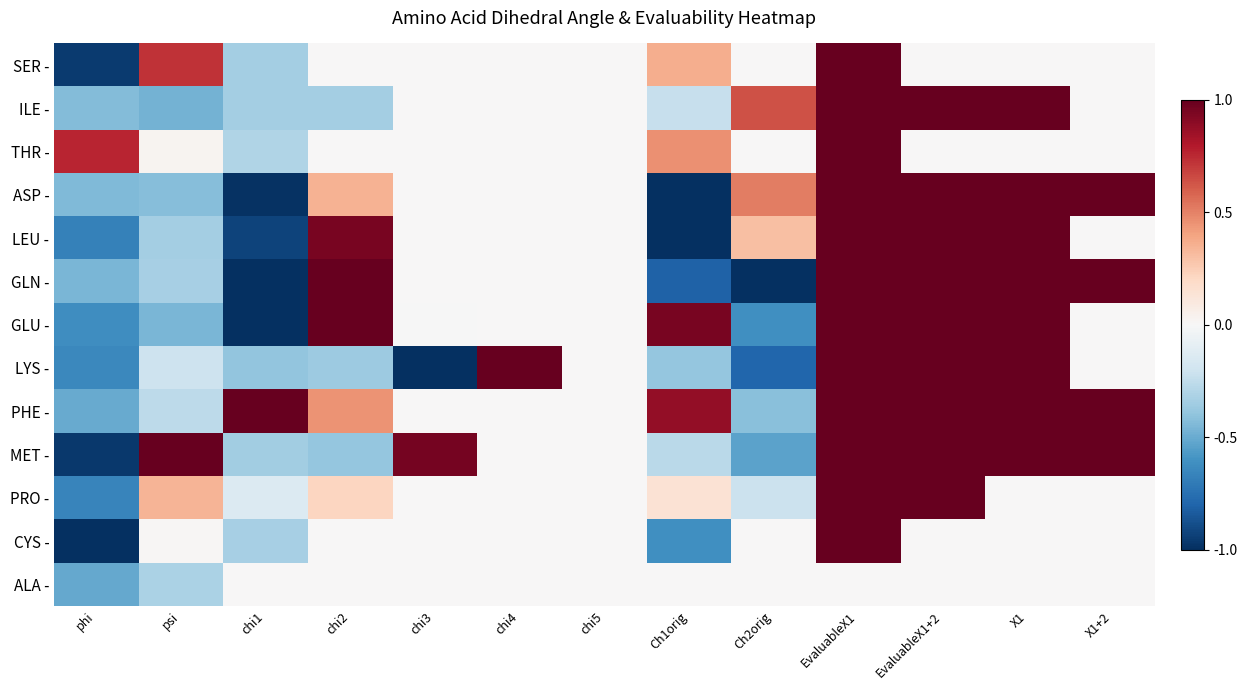

Reading left to right, transcribe all the data shown in this chart.

SER -: phi=-1.0	psi=0.7	chi1=-0.3	chi2=0.0	chi3=0.0	chi4=0.0	chi5=0.0	Ch1orig=0.4	Ch2orig=0.0	EvaluableX1=1.0	EvaluableX1+2=0.0	X1=0.0	X1+2=0.0
ILE -: phi=-0.4	psi=-0.5	chi1=-0.3	chi2=-0.3	chi3=0.0	chi4=0.0	chi5=0.0	Ch1orig=-0.2	Ch2orig=0.6	EvaluableX1=1.0	EvaluableX1+2=1.0	X1=1.0	X1+2=0.0
THR -: phi=0.8	psi=0.0	chi1=-0.3	chi2=0.0	chi3=0.0	chi4=0.0	chi5=0.0	Ch1orig=0.5	Ch2orig=0.0	EvaluableX1=1.0	EvaluableX1+2=0.0	X1=0.0	X1+2=0.0
ASP -: phi=-0.4	psi=-0.4	chi1=-1.0	chi2=0.3	chi3=0.0	chi4=0.0	chi5=0.0	Ch1orig=-1.0	Ch2orig=0.5	EvaluableX1=1.0	EvaluableX1+2=1.0	X1=1.0	X1+2=1.0
LEU -: phi=-0.7	psi=-0.3	chi1=-0.9	chi2=1.0	chi3=0.0	chi4=0.0	chi5=0.0	Ch1orig=-1.0	Ch2orig=0.3	EvaluableX1=1.0	EvaluableX1+2=1.0	X1=1.0	X1+2=0.0
GLN -: phi=-0.5	psi=-0.3	chi1=-1.0	chi2=1.0	chi3=0.0	chi4=0.0	chi5=0.0	Ch1orig=-0.8	Ch2orig=-1.0	EvaluableX1=1.0	EvaluableX1+2=1.0	X1=1.0	X1+2=1.0
GLU -: phi=-0.6	psi=-0.5	chi1=-1.0	chi2=1.0	chi3=-0.0	chi4=0.0	chi5=0.0	Ch1orig=0.9	Ch2orig=-0.6	EvaluableX1=1.0	EvaluableX1+2=1.0	X1=1.0	X1+2=0.0
LYS -: phi=-0.6	psi=-0.2	chi1=-0.4	chi2=-0.4	chi3=-1.0	chi4=1.0	chi5=0.0	Ch1orig=-0.4	Ch2orig=-0.8	EvaluableX1=1.0	EvaluableX1+2=1.0	X1=1.0	X1+2=0.0
PHE -: phi=-0.5	psi=-0.3	chi1=1.0	chi2=0.5	chi3=0.0	chi4=0.0	chi5=0.0	Ch1orig=0.9	Ch2orig=-0.4	EvaluableX1=1.0	EvaluableX1+2=1.0	X1=1.0	X1+2=1.0
MET -: phi=-1.0	psi=1.0	chi1=-0.3	chi2=-0.4	chi3=1.0	chi4=0.0	chi5=0.0	Ch1orig=-0.3	Ch2orig=-0.5	EvaluableX1=1.0	EvaluableX1+2=1.0	X1=1.0	X1+2=1.0
PRO -: phi=-0.7	psi=0.3	chi1=-0.1	chi2=0.2	chi3=0.0	chi4=0.0	chi5=0.0	Ch1orig=0.1	Ch2orig=-0.2	EvaluableX1=1.0	EvaluableX1+2=1.0	X1=0.0	X1+2=0.0
CYS -: phi=-1.0	psi=0.0	chi1=-0.3	chi2=0.0	chi3=0.0	chi4=0.0	chi5=0.0	Ch1orig=-0.6	Ch2orig=0.0	EvaluableX1=1.0	EvaluableX1+2=0.0	X1=0.0	X1+2=0.0
ALA -: phi=-0.5	psi=-0.3	chi1=0.0	chi2=0.0	chi3=0.0	chi4=0.0	chi5=0.0	Ch1orig=0.0	Ch2orig=0.0	EvaluableX1=0.0	EvaluableX1+2=0.0	X1=0.0	X1+2=0.0